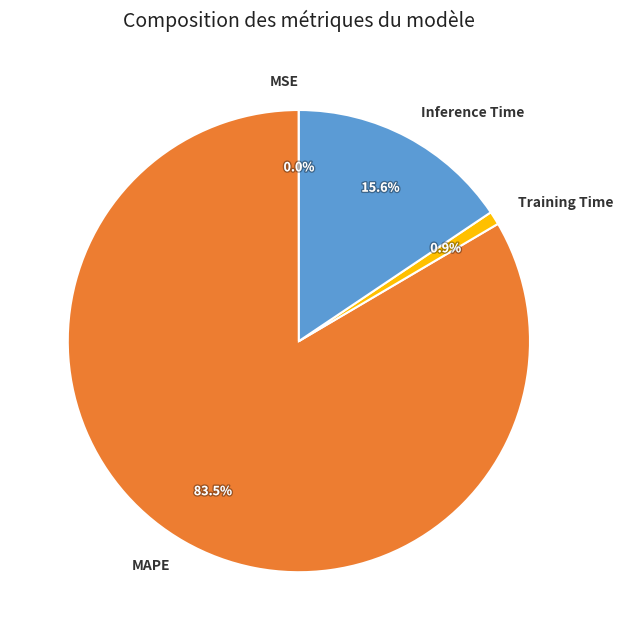

The Training Time slice represents 1% of the pie. True or false?

True